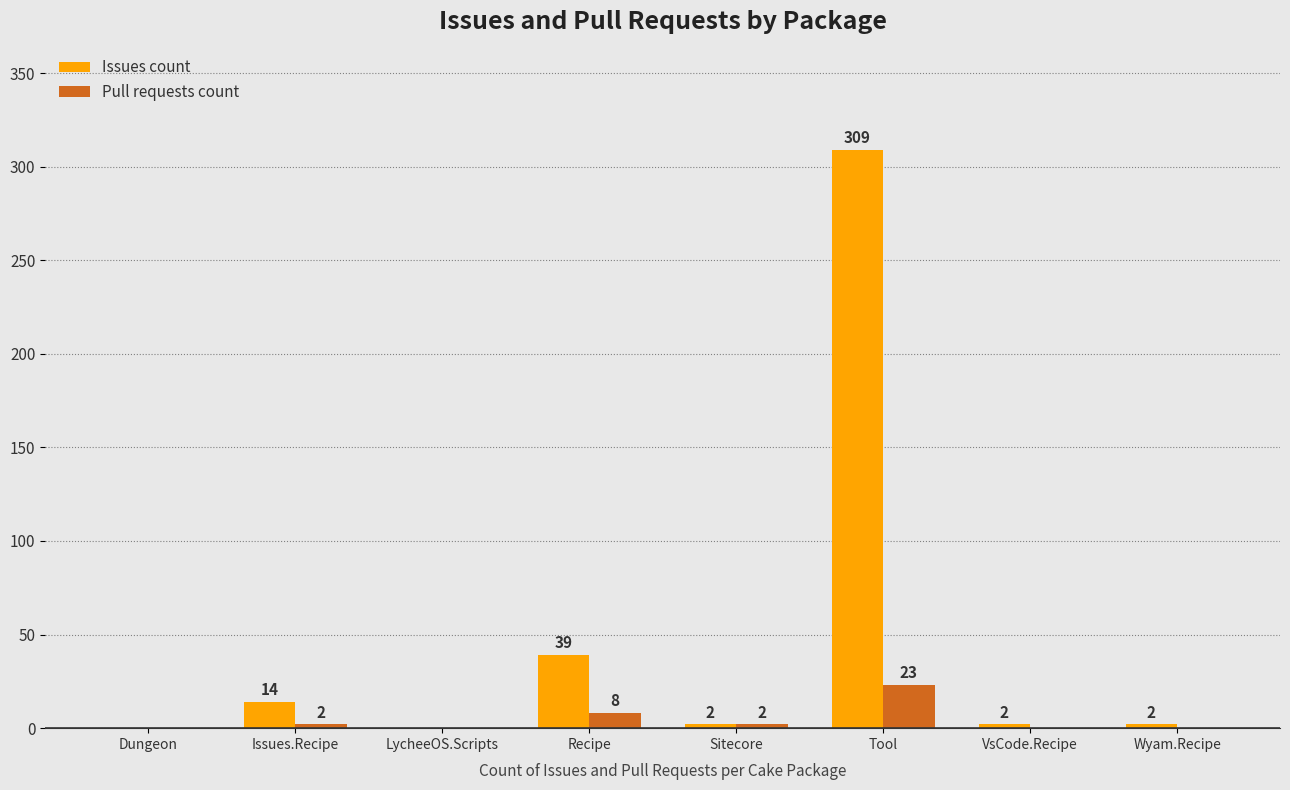

How many data points does each series have?

8